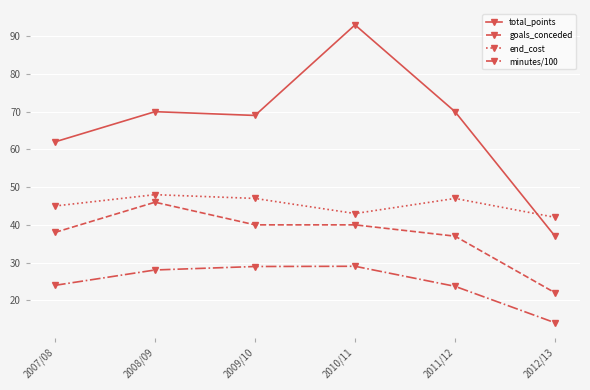

Where is the first local minimum for end_cost?

2010/11